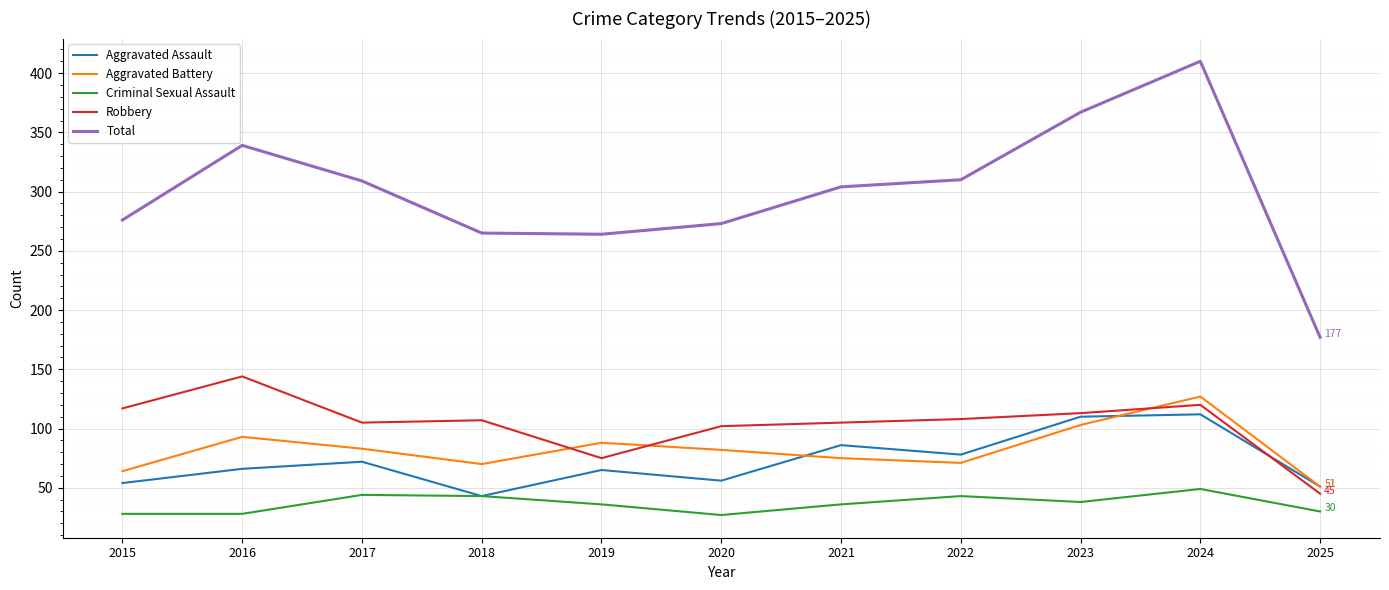

At which label does Criminal Sexual Assault first exceed 36?

2017